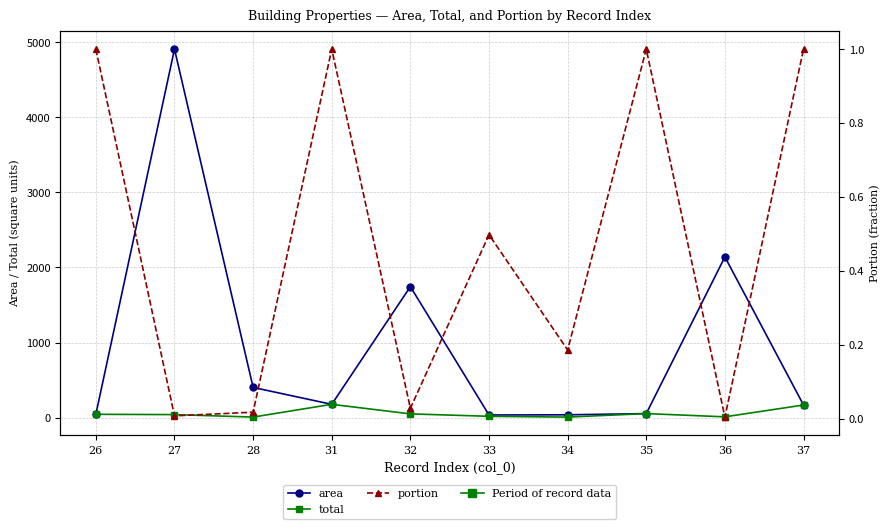

What are all the series names shown in the legend?

area, total, portion